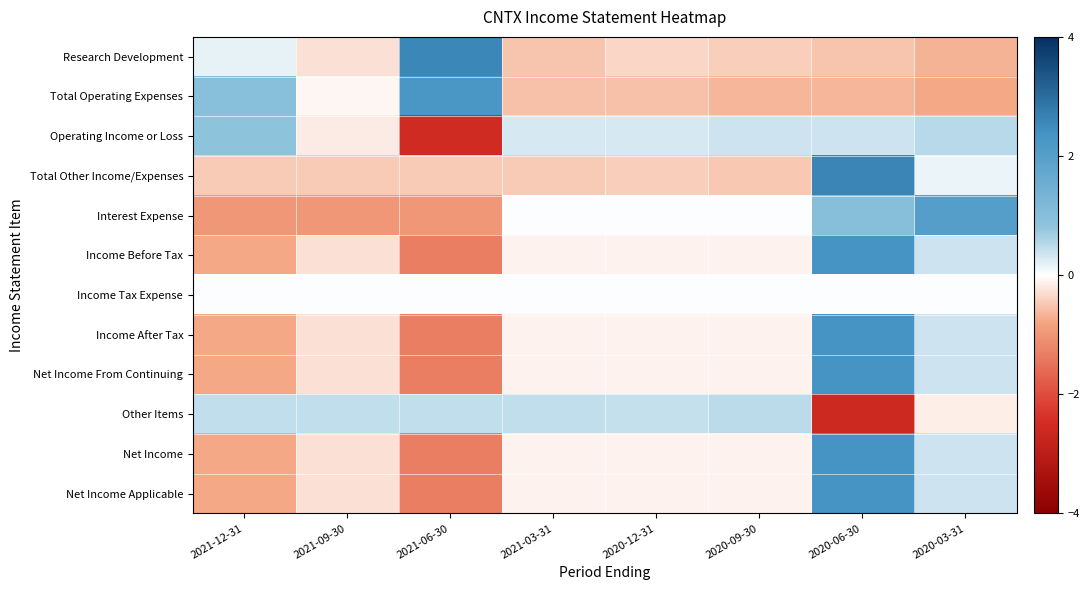

At how many categories does at least one series exceed 1?

3